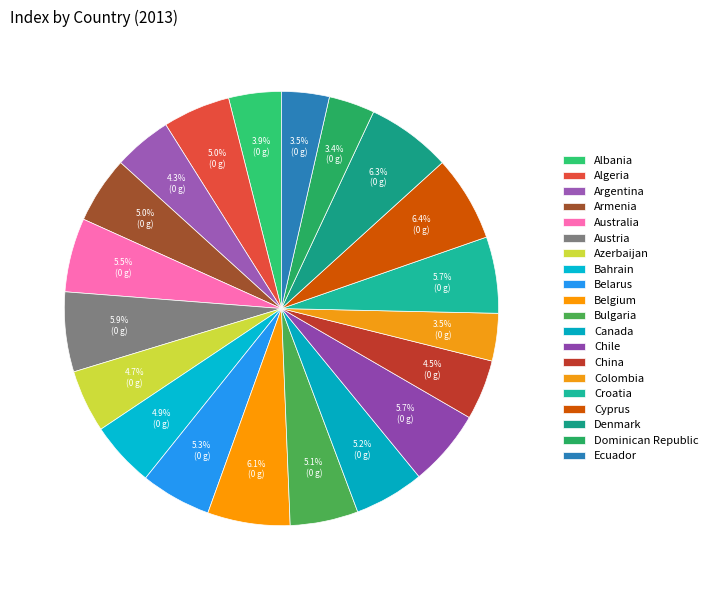

Count the number of slices in the pie.

20